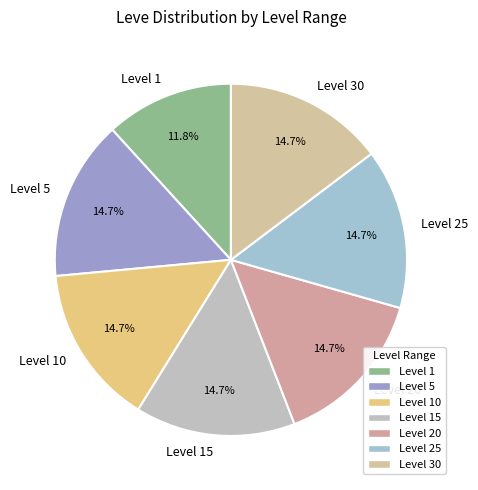

Which slice is the smallest?

Level 1